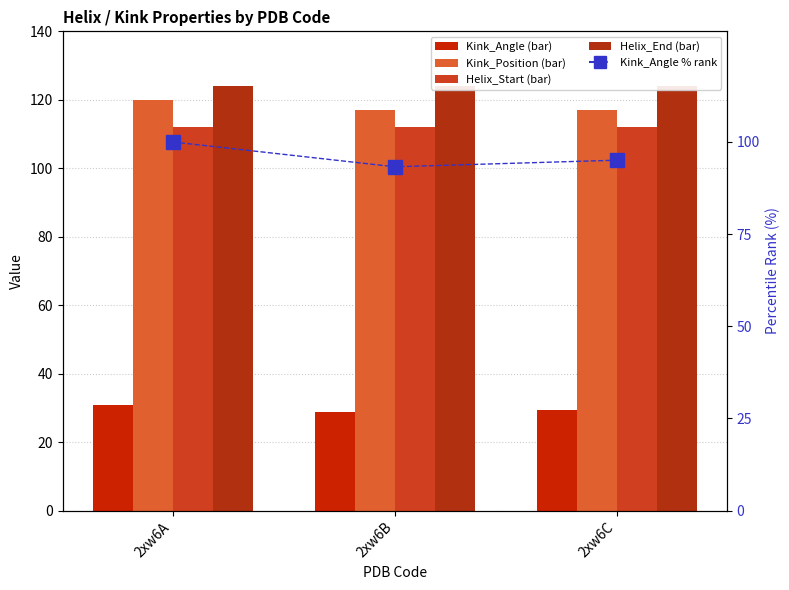

Reading left to right, list all the values displayed in this chart.

Kink_Angle: 31.0	28.9	29.5
Kink_Position: 120.0	117.0	117.0
Helix_Start: 112.0	112.0	112.0
Helix_End: 124.0	124.0	124.0
Kink_Angle % rank: 100.0	93.3	95.1